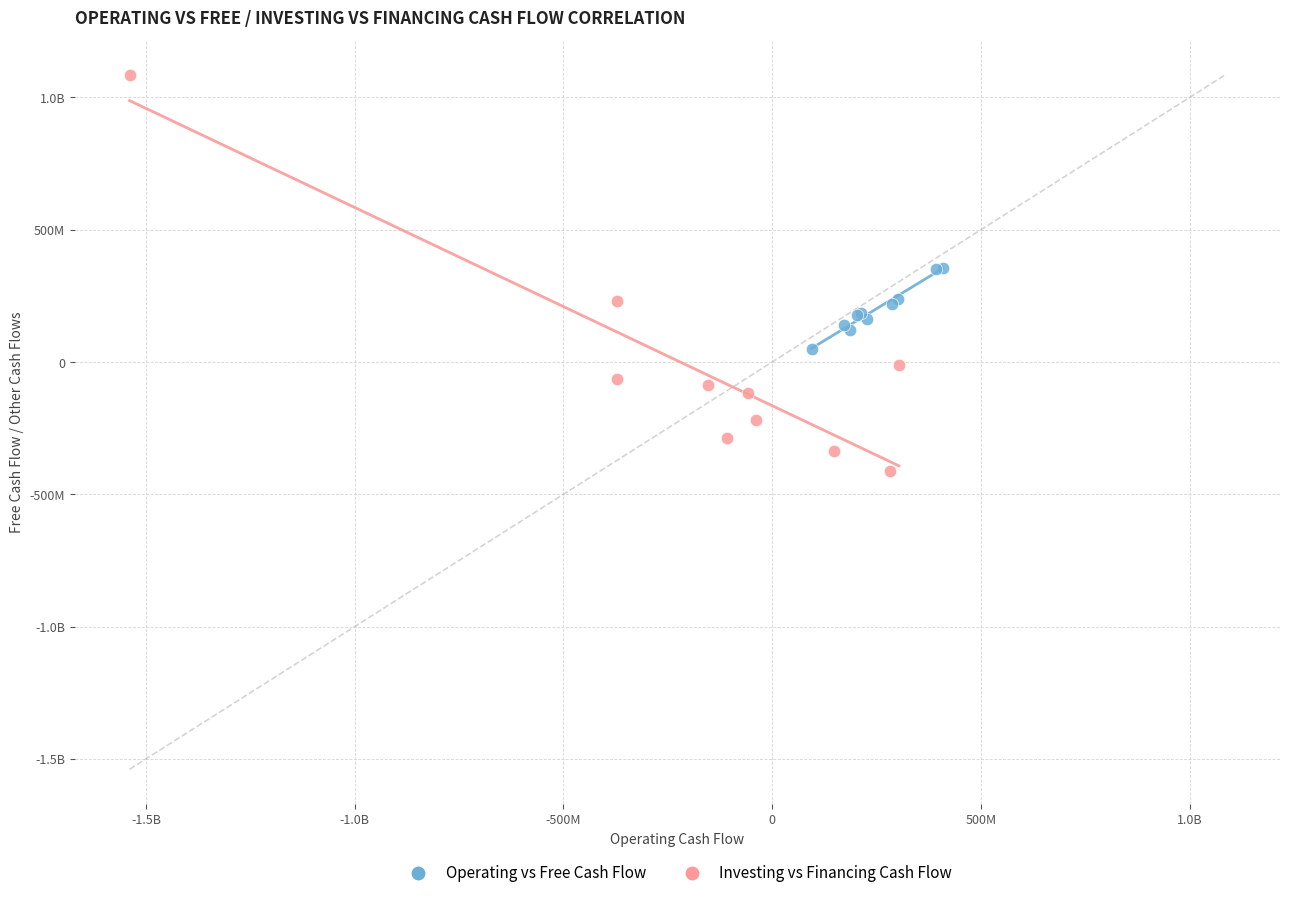

What are all the series names shown in the legend?

Operating vs Free Cash Flow, Investing vs Financing Cash Flow